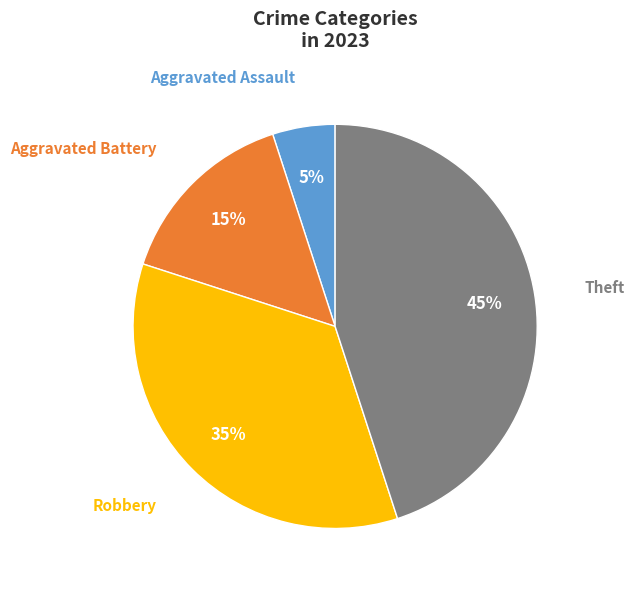

To the nearest percent, what is the difference between the largest and smallest slice percentages?

40%